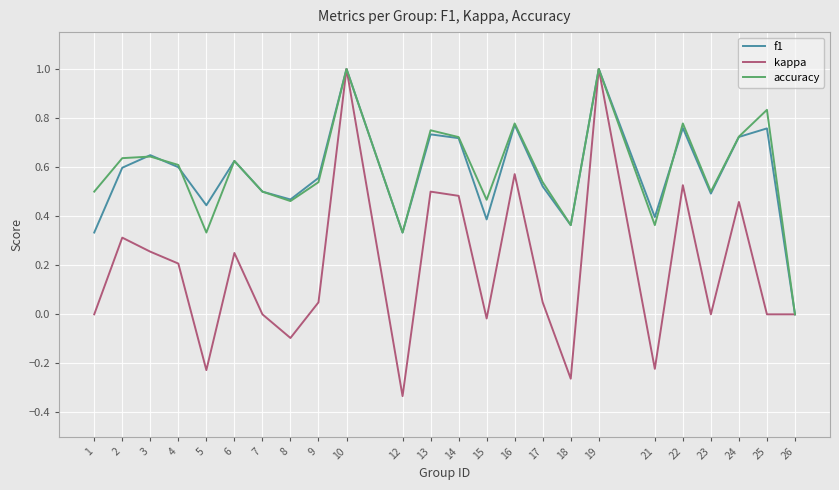

What is the difference between the second highest and second lowest values in the kappa series?

1.3